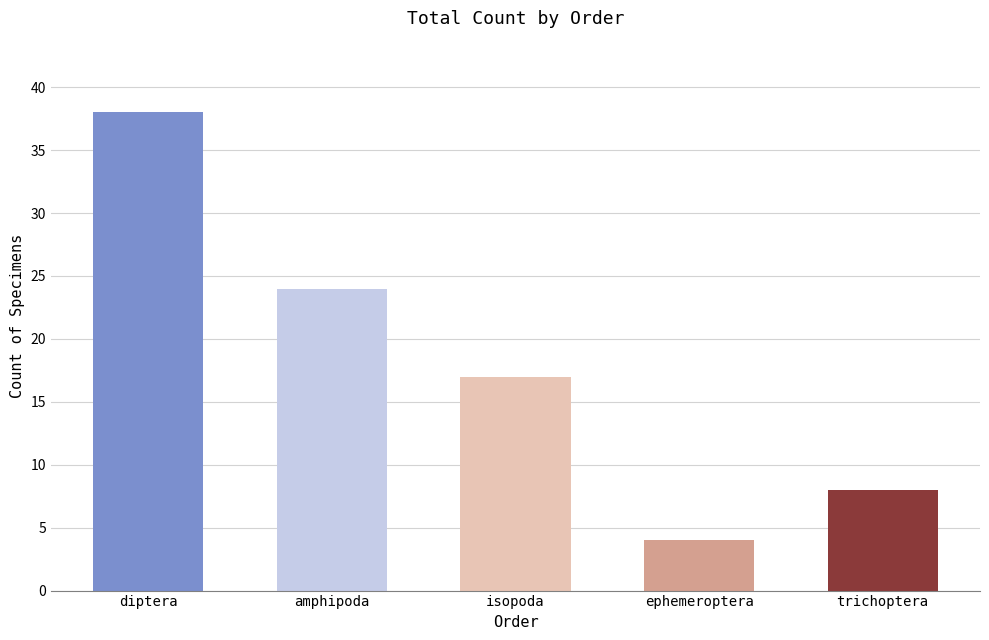

What is the ratio of the value at diptera to the value at ephemeroptera?

9.5